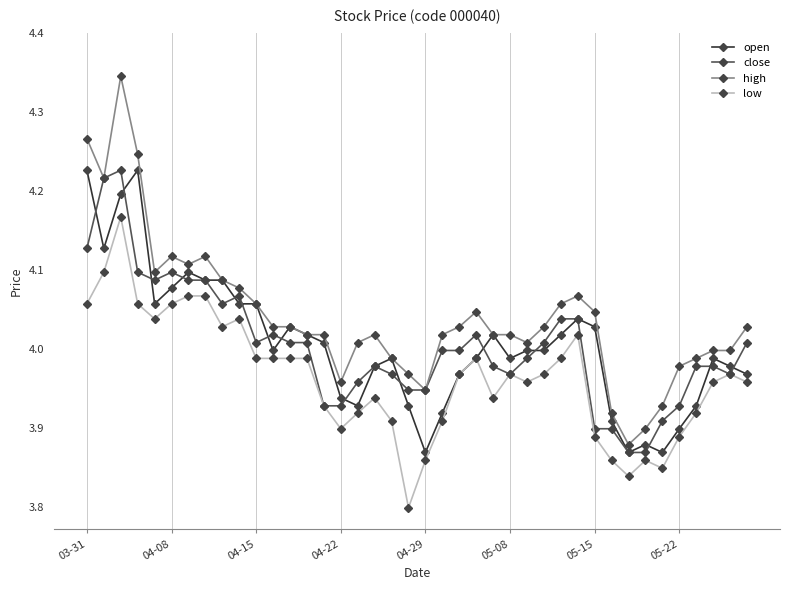

Does the chart display data point markers on the line(s)?

Yes